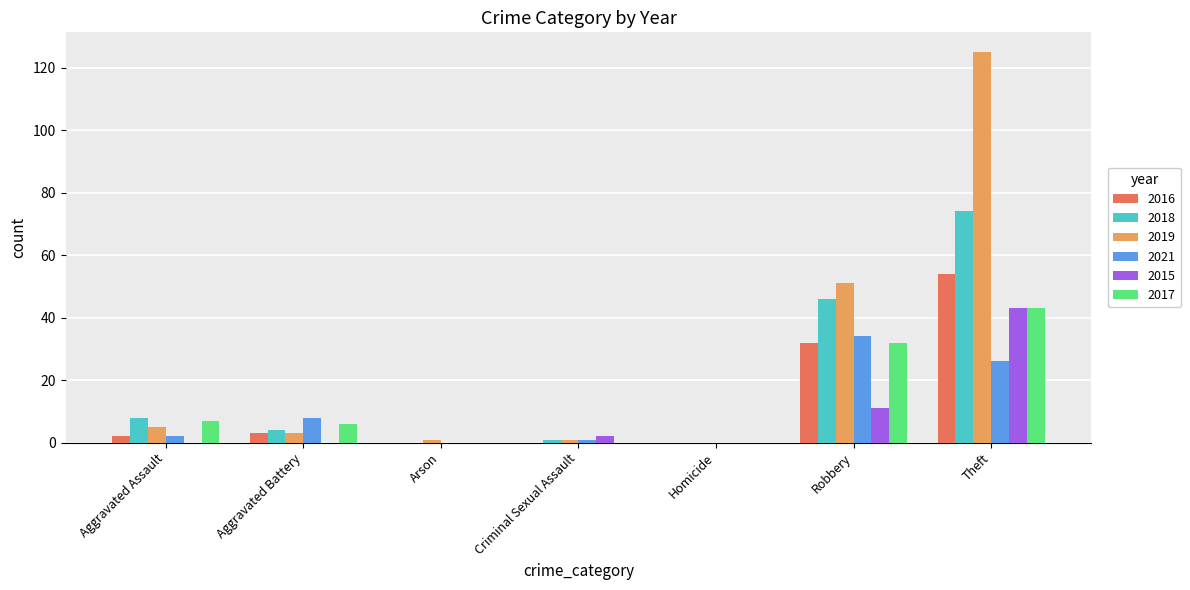

How many groups of bars are there?

7